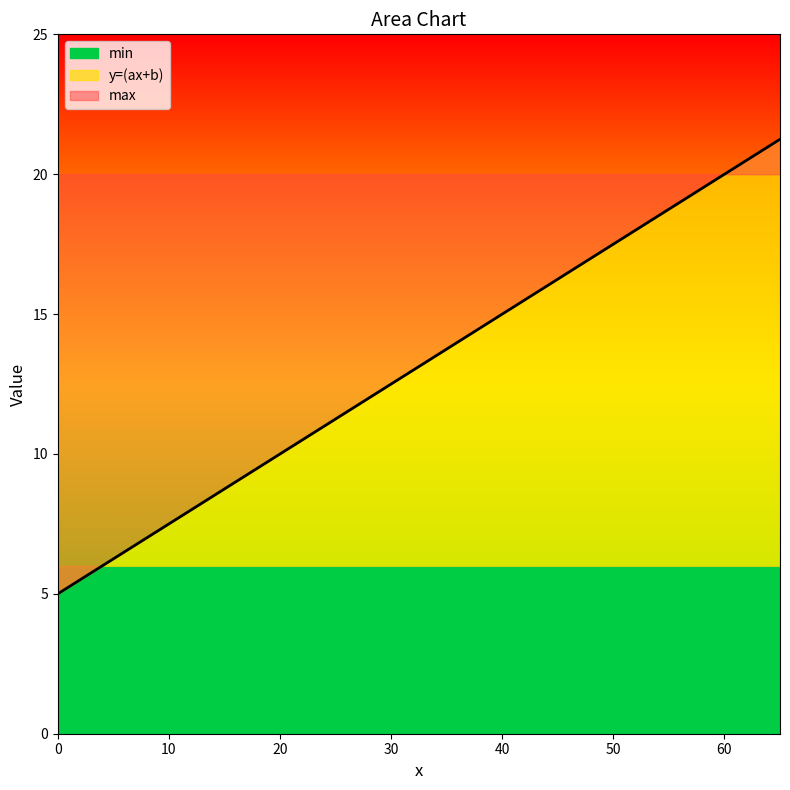

What is the value of the y=(ax+b) point at the 23rd from the left?

10.5